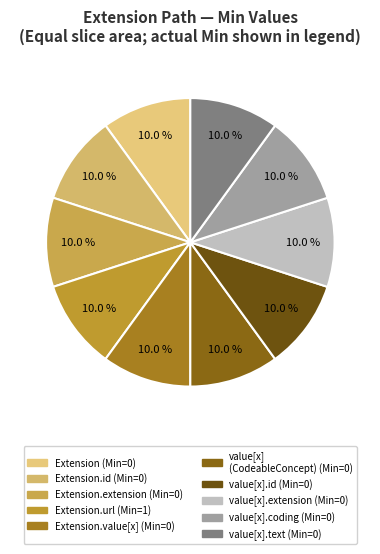

Count the number of slices in the pie.

10